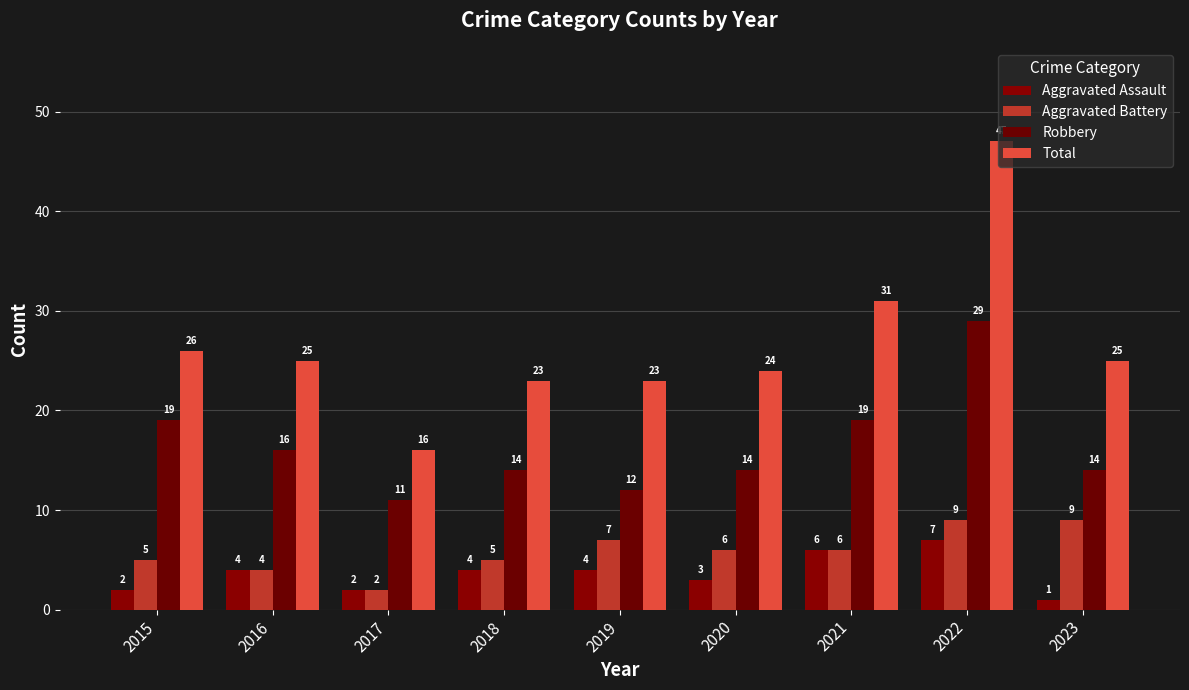

Count the number of categories in the chart.

9